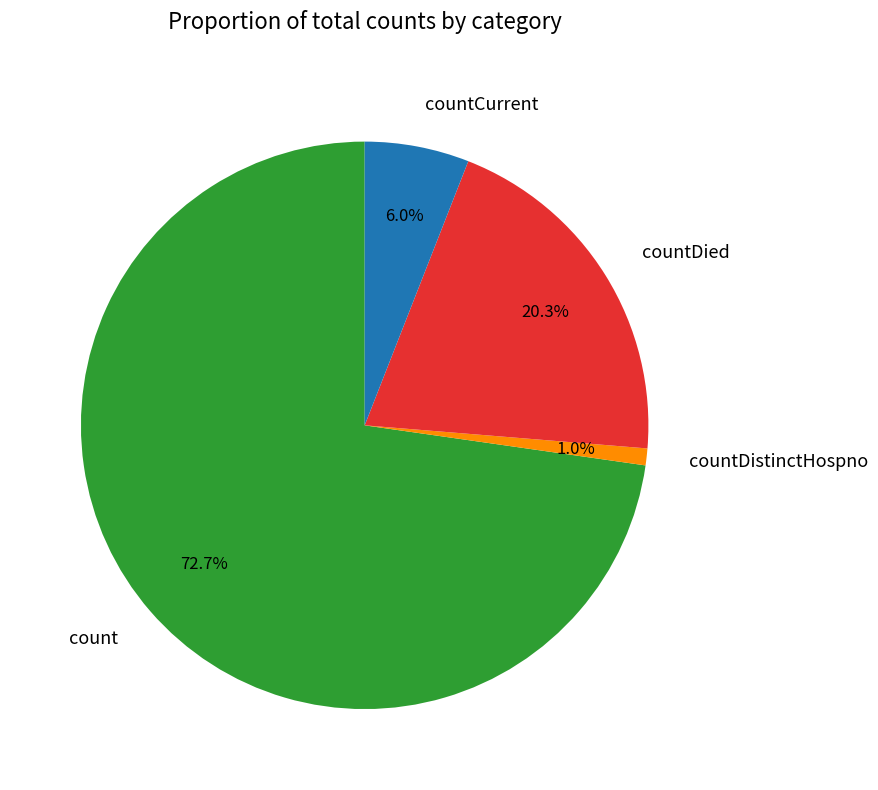

Is it true that count is 73% of the pie?

True